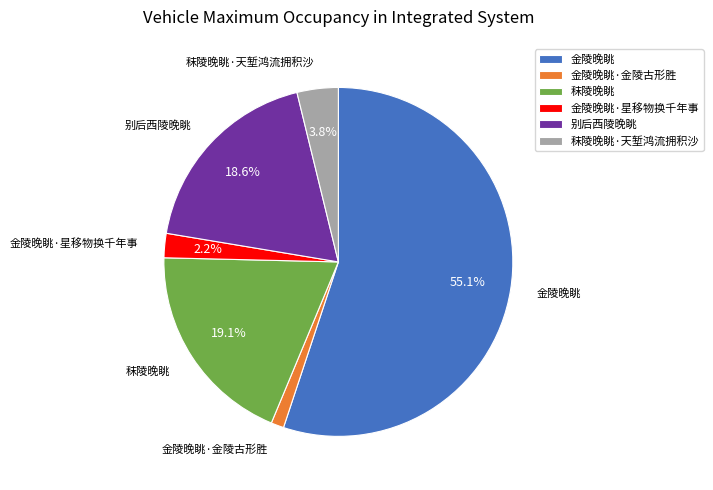

To the nearest percent, what is the difference between the 金陵晚眺·星移物换千年事 and 金陵晚眺 slice percentages?

53%